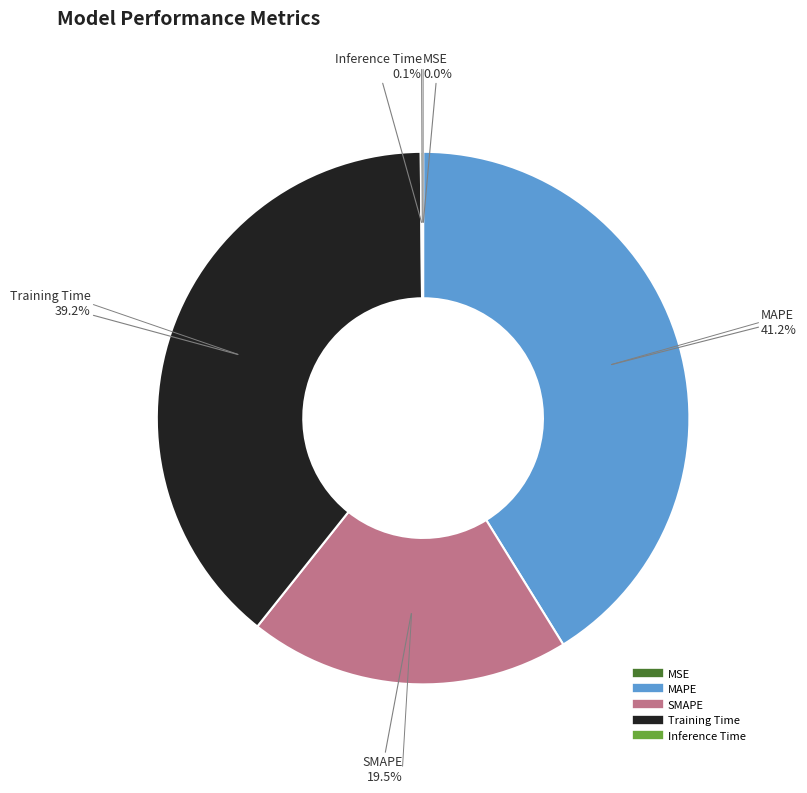

Is there a majority slice in this chart?

No